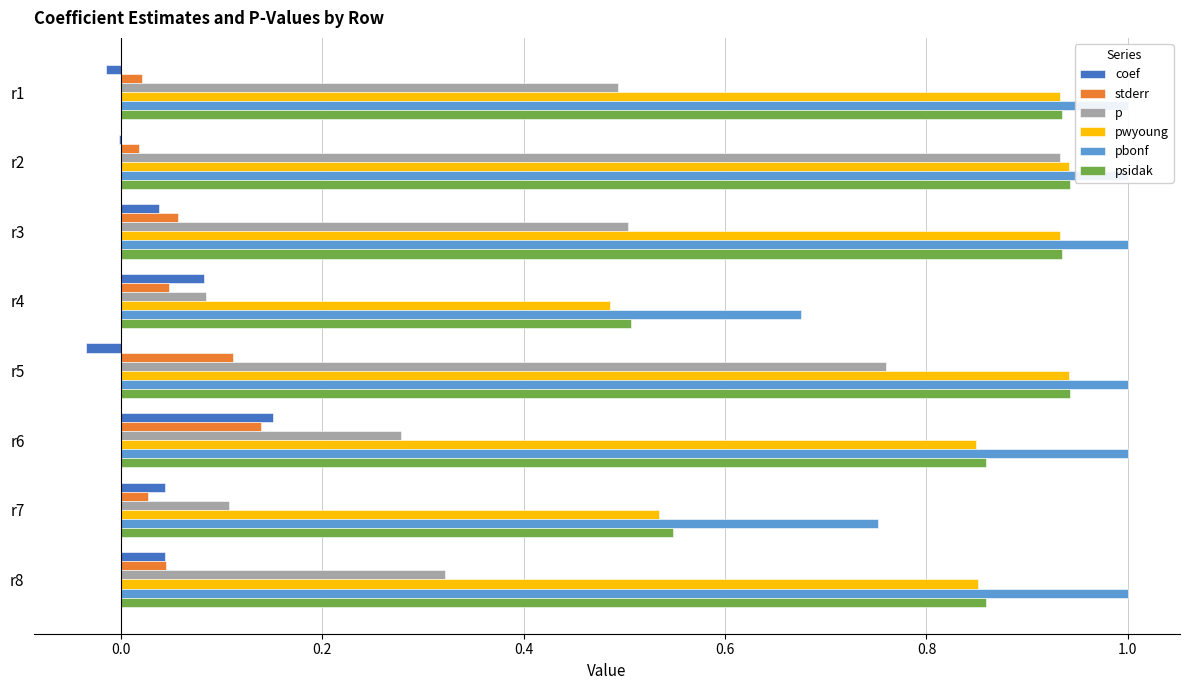

How many bars are there in each group?

6